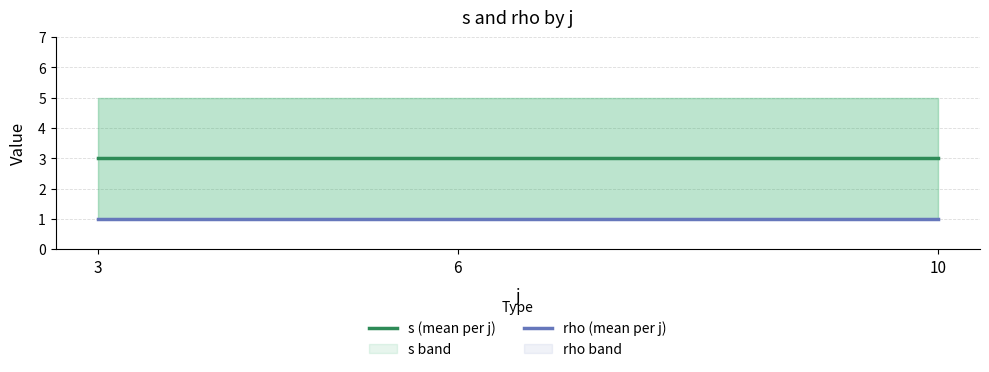

List the series in order of their overall mean, highest first.

s (mean per j), rho (mean per j)